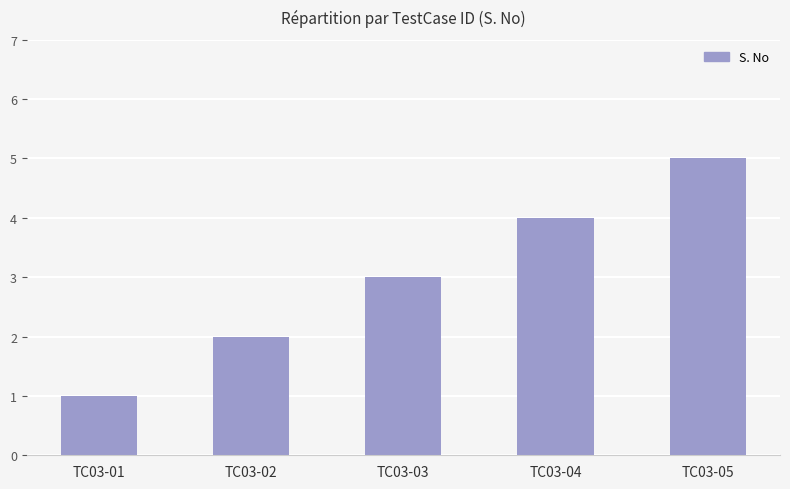

What value does the data have at TC03-03?

3